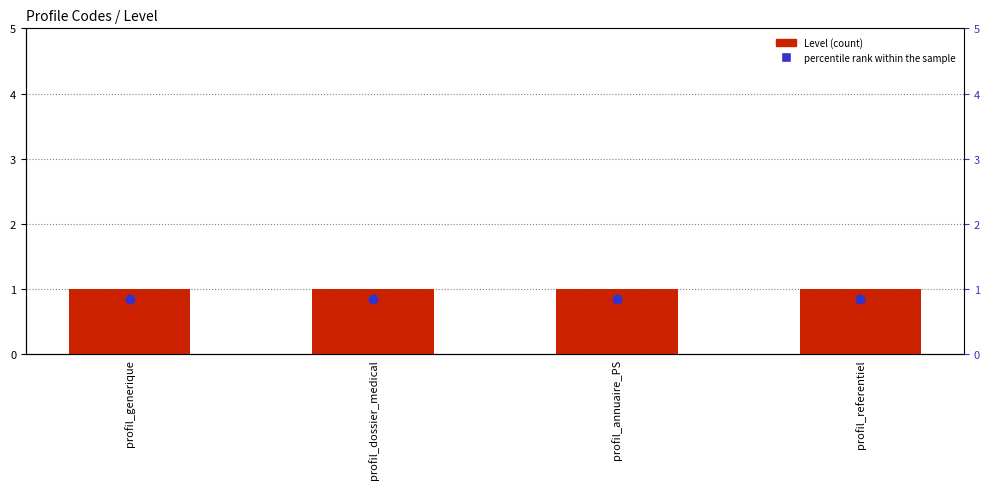

What are all the series names shown in the legend?

Level, percentile rank within the sample